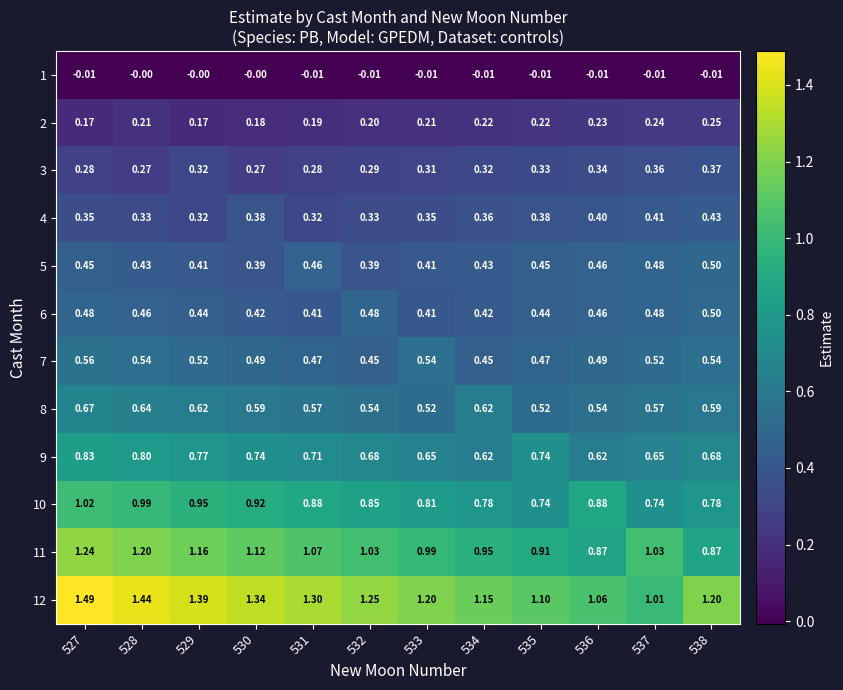

Is the value of 12 at 536 greater than the value of 7 at 532?

Yes